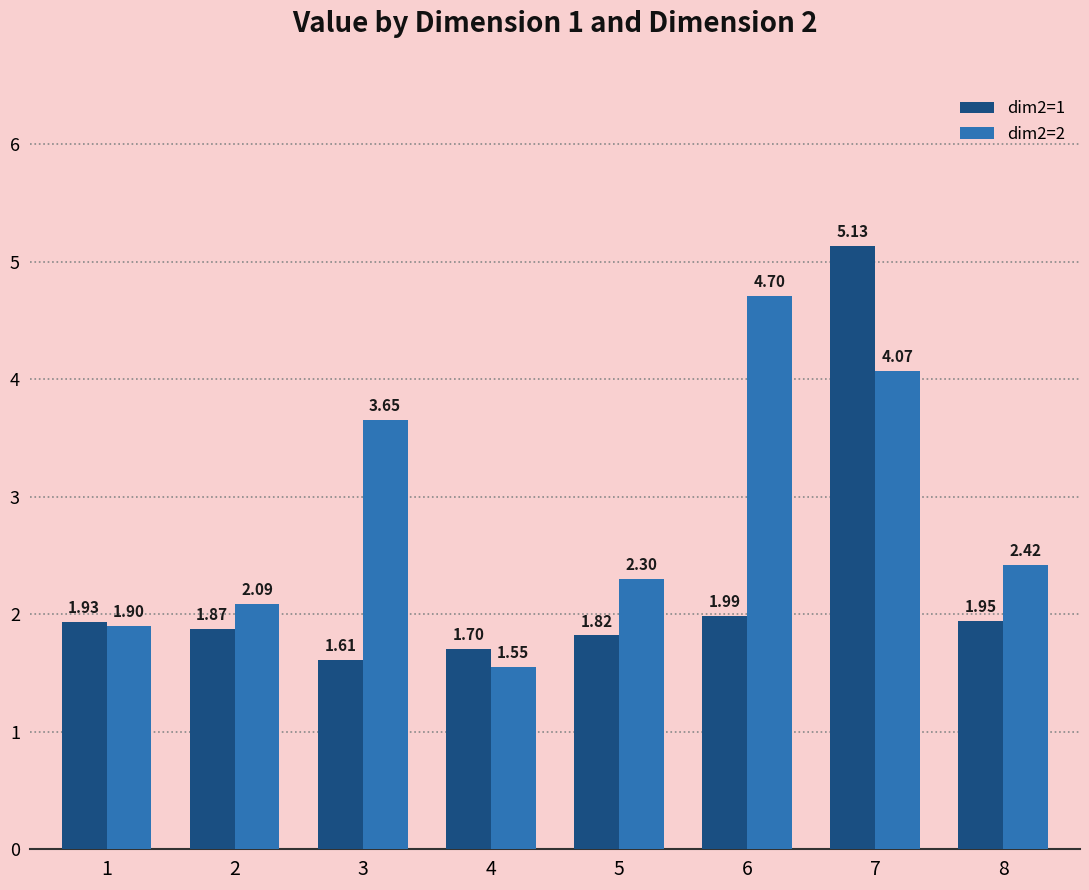

What is the sum of the dim2=1 values at 5 and 8?

3.8